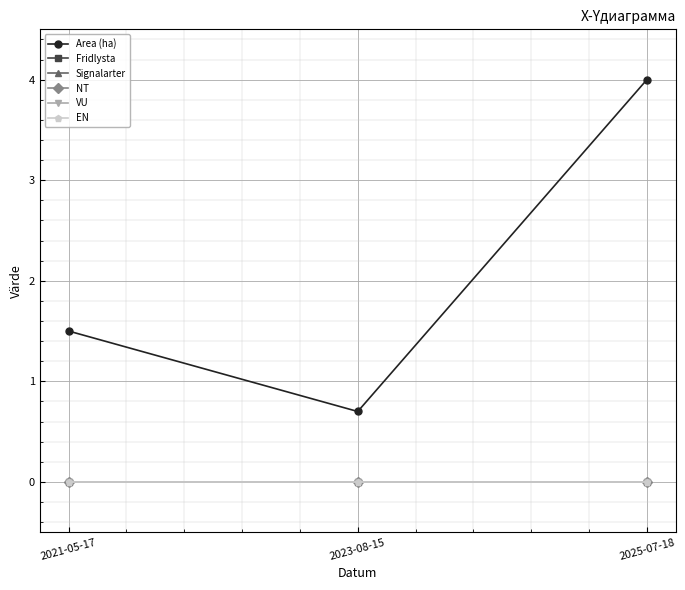

Does the chart have visible grid lines?

Yes